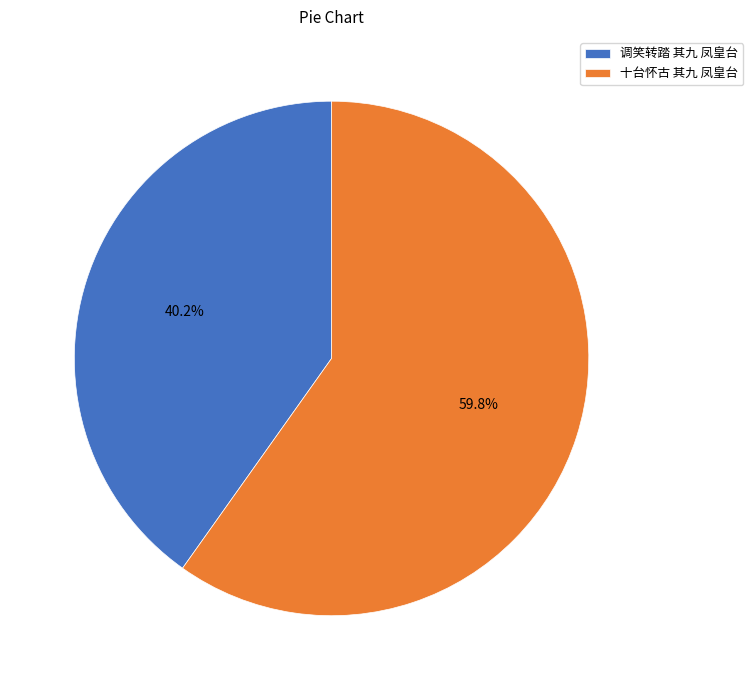

Count the number of slices in the pie.

2